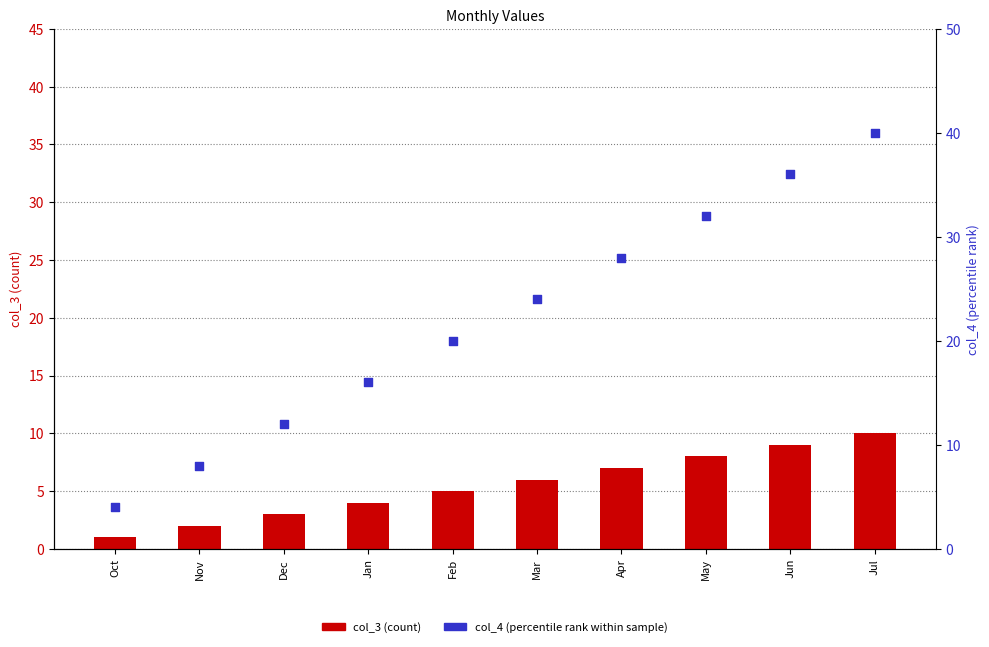

Which series has the largest total across all categories?

col_4 (percentile rank within sample)